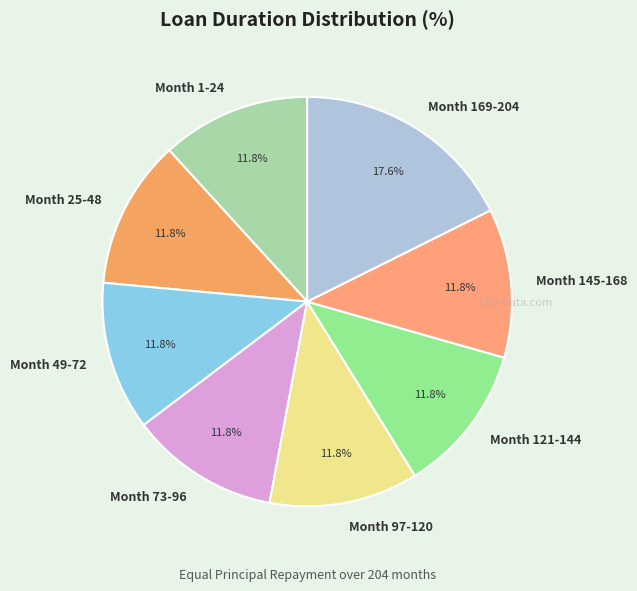

How many segments does this pie chart have?

8